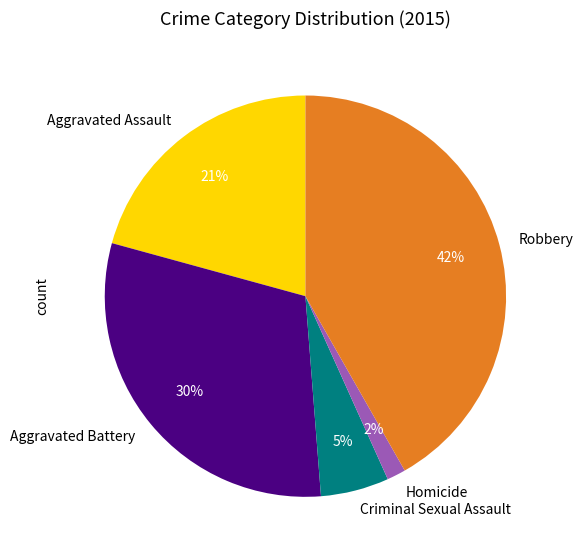

True or false: Homicide accounts for 2% of the total.

True